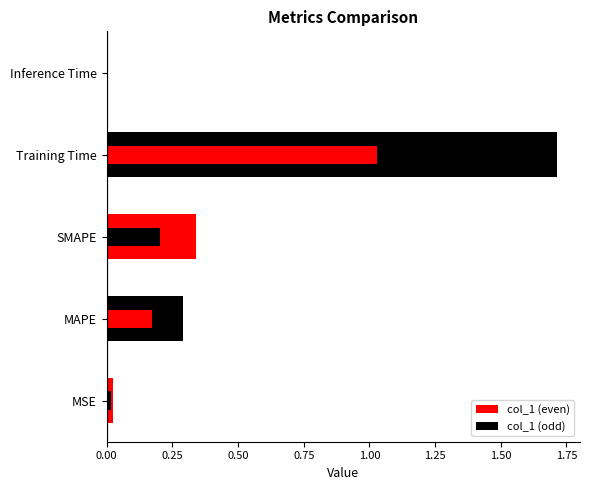

Reading right to left, extract all data points from this chart.

Inference Time=0.0	Training Time=1.7	SMAPE=0.3	MAPE=0.3	MSE=0.0